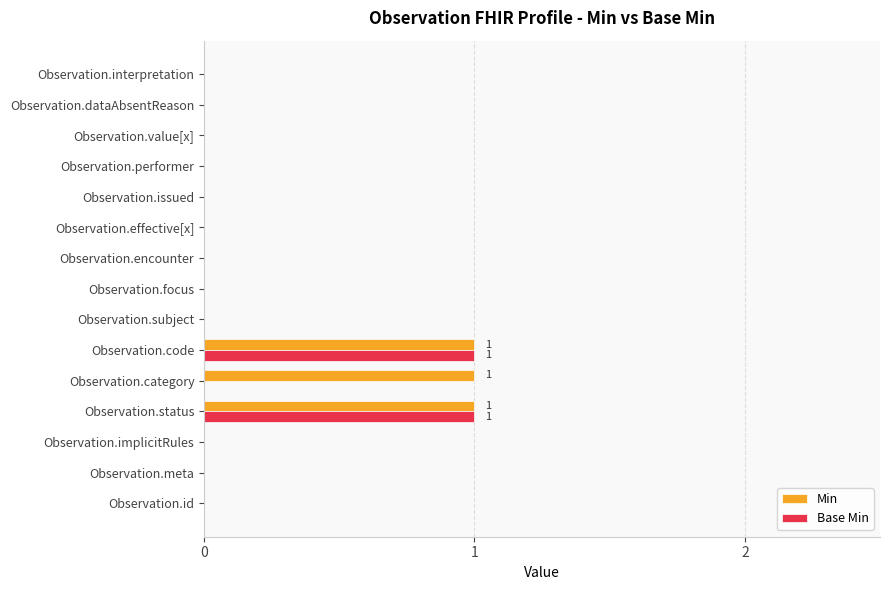

What is the greatest value displayed?

1